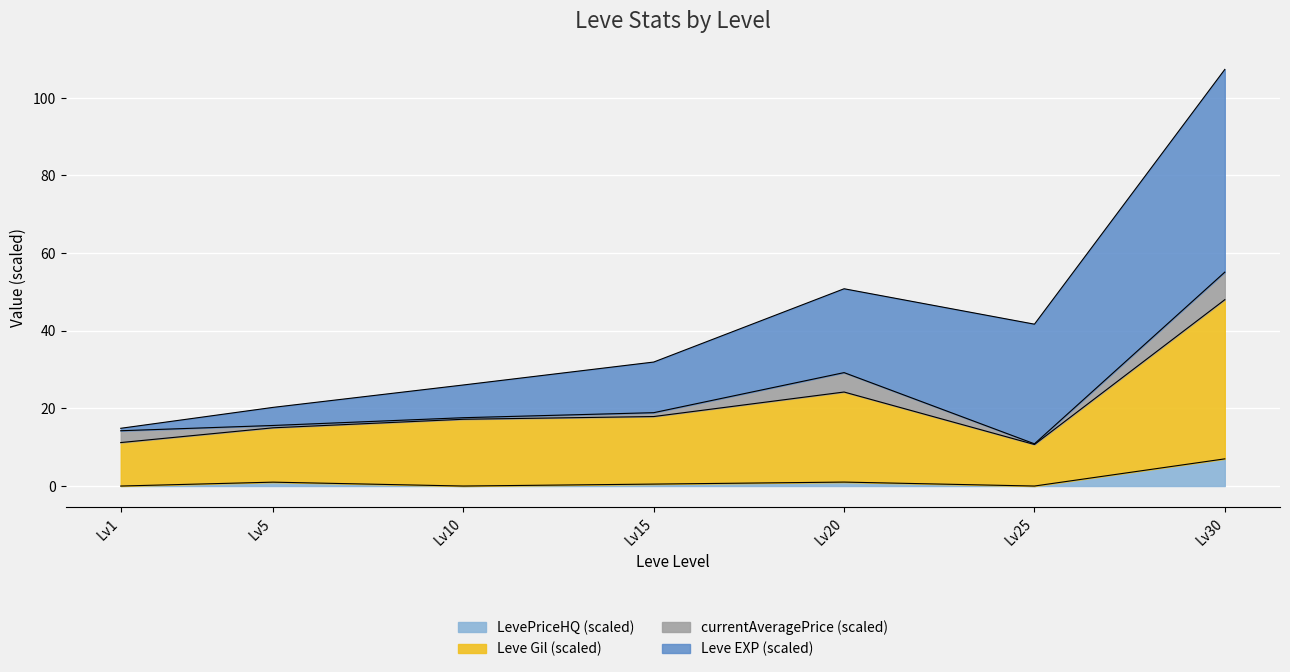

At which category is the sum across all series the highest?

Lv30